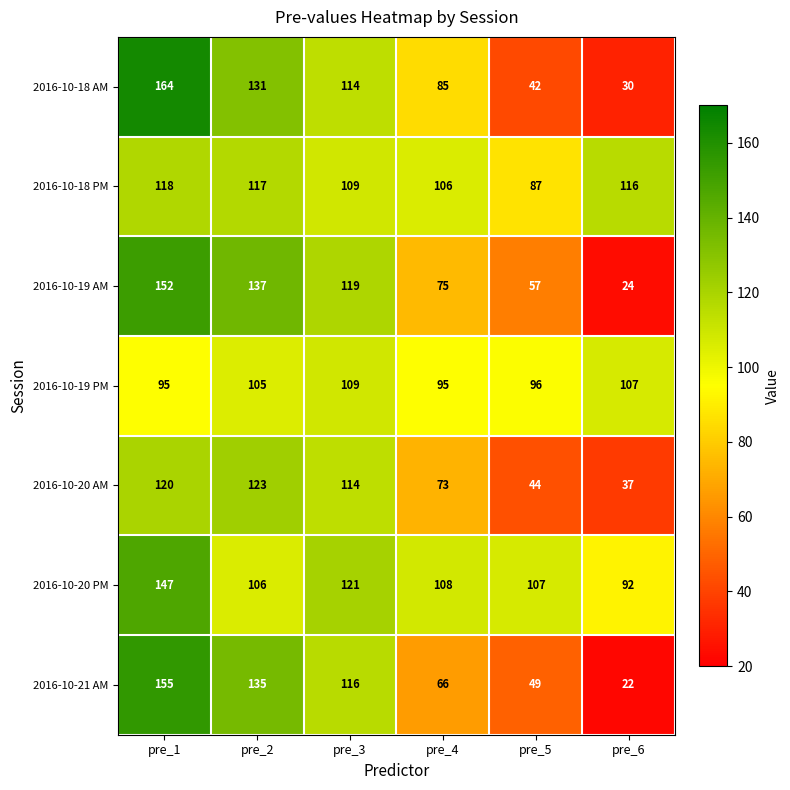

The value of 2016-10-18 AM at pre_6 is 41. True or false?

False